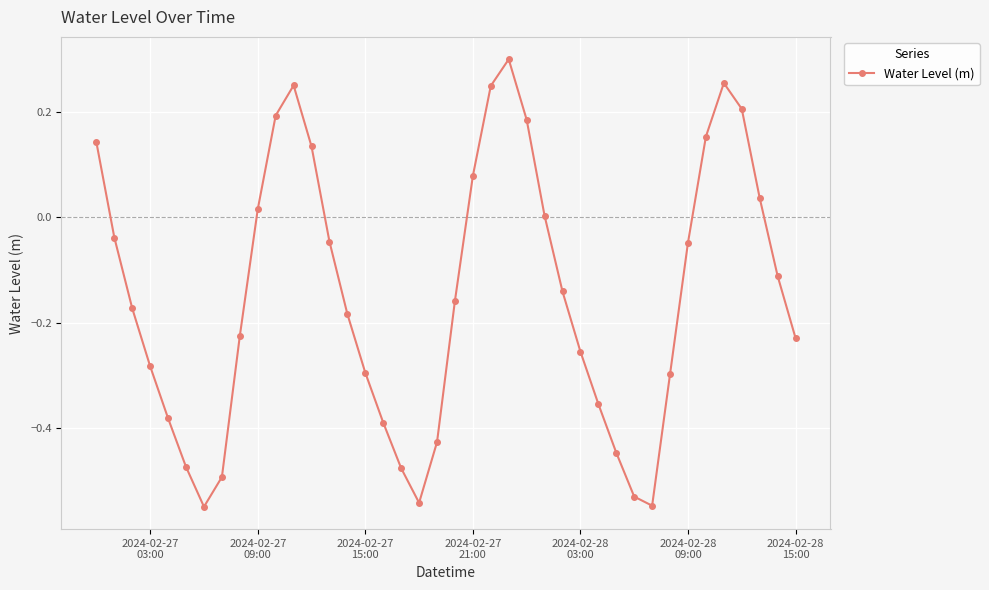

What is the difference between the maximum and second lowest values?

0.8